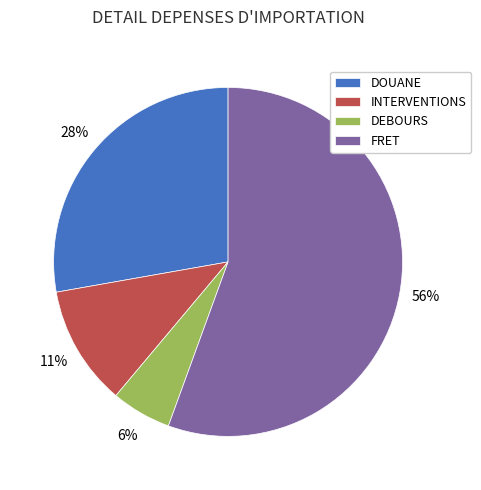

The DOUANE slice represents 28% of the pie. True or false?

True